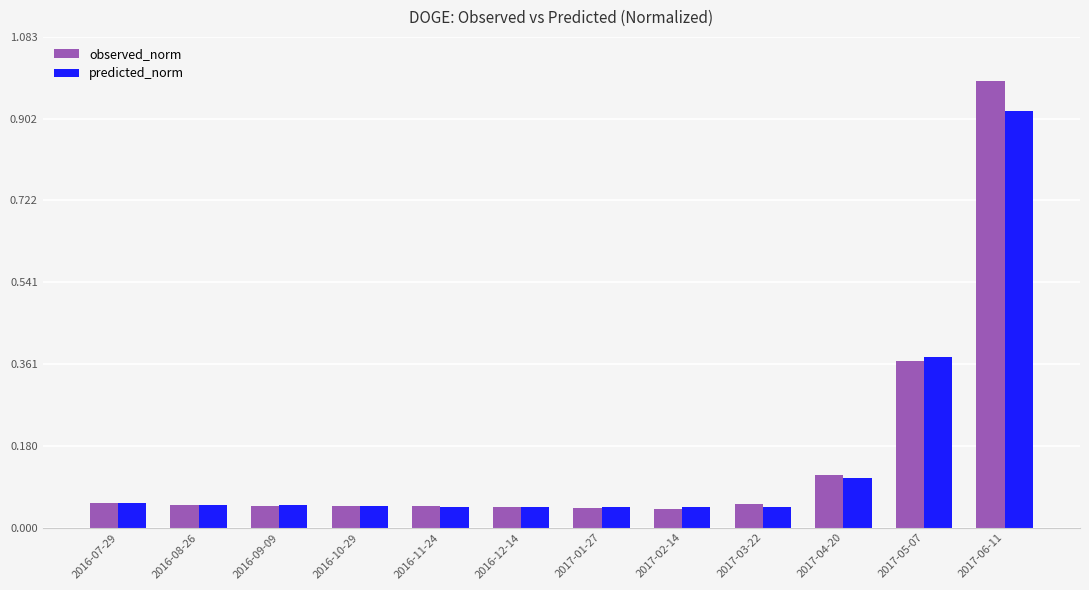

What is the sum of all predicted_norm values?

1.8